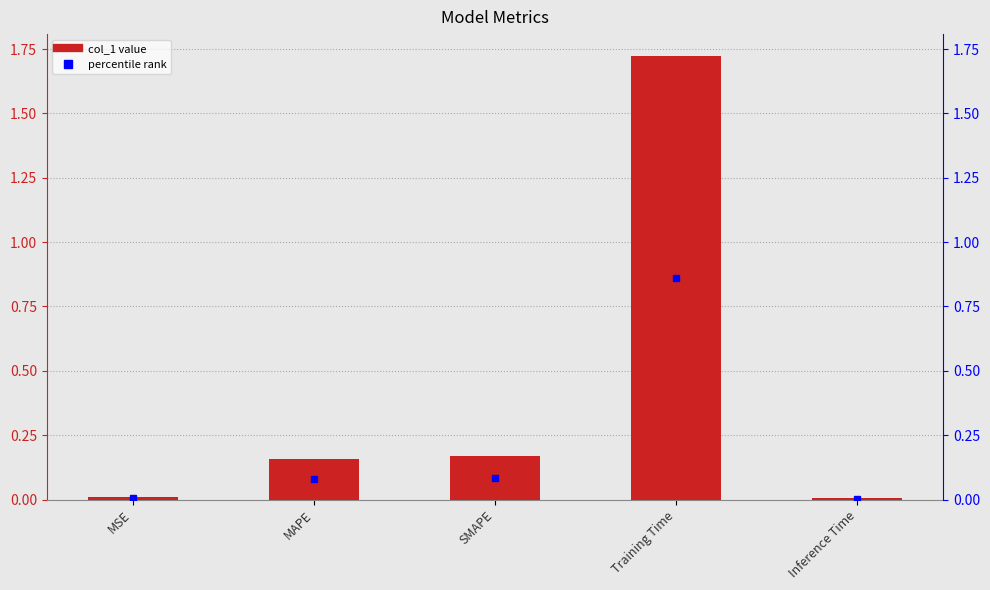

How many bars are there in total?

5